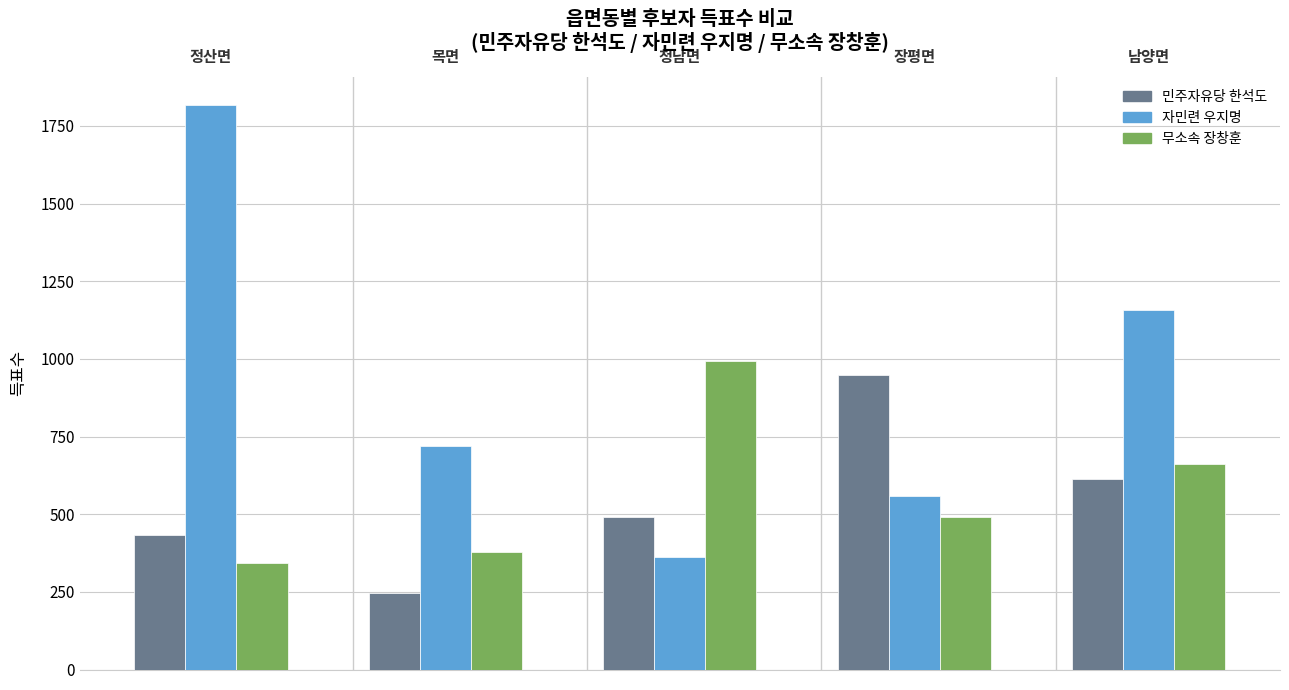

What is the difference between the maximum and minimum values in the 무소속 장창훈 series?

649